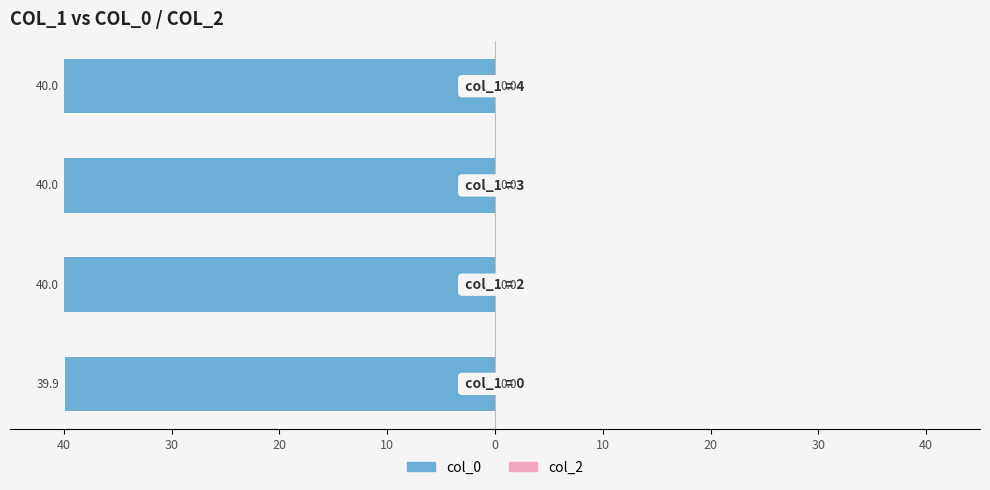

Are the bars horizontal?

Yes